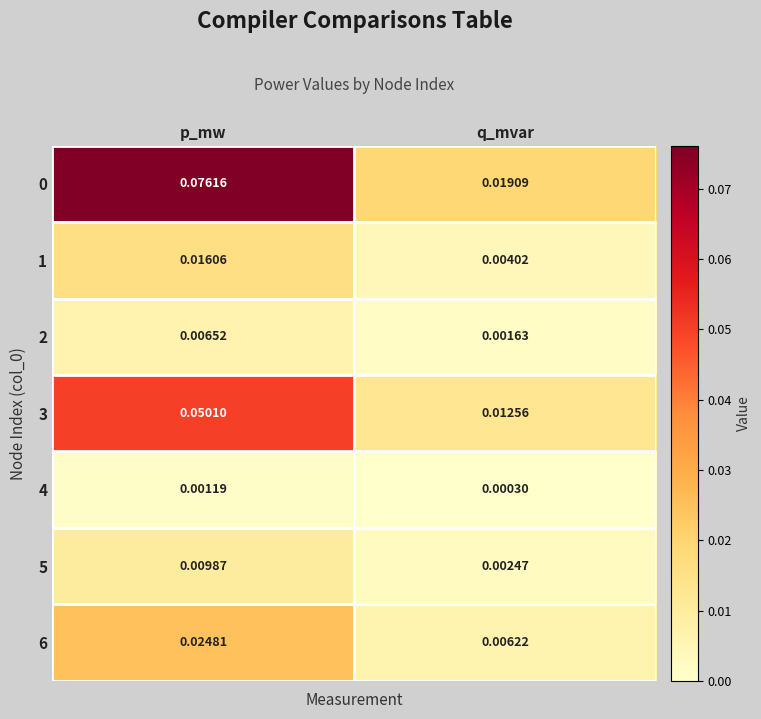

Where is 5 nearest to the value 0?

q_mvar